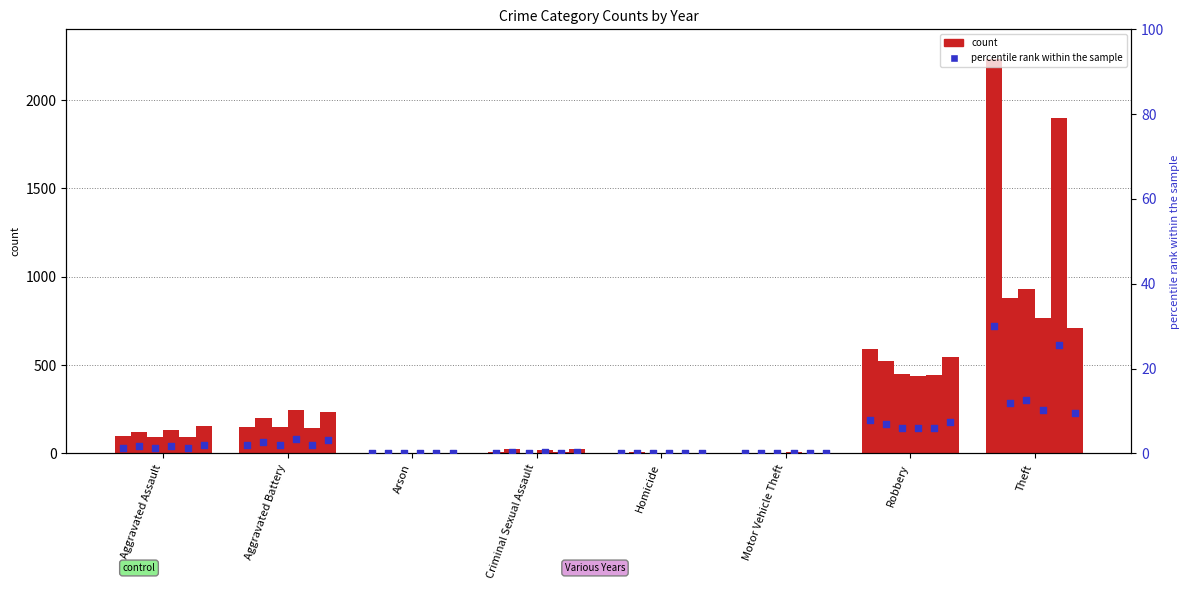

What is the change in value from Criminal Sexual Assault to Robbery?

+7.9